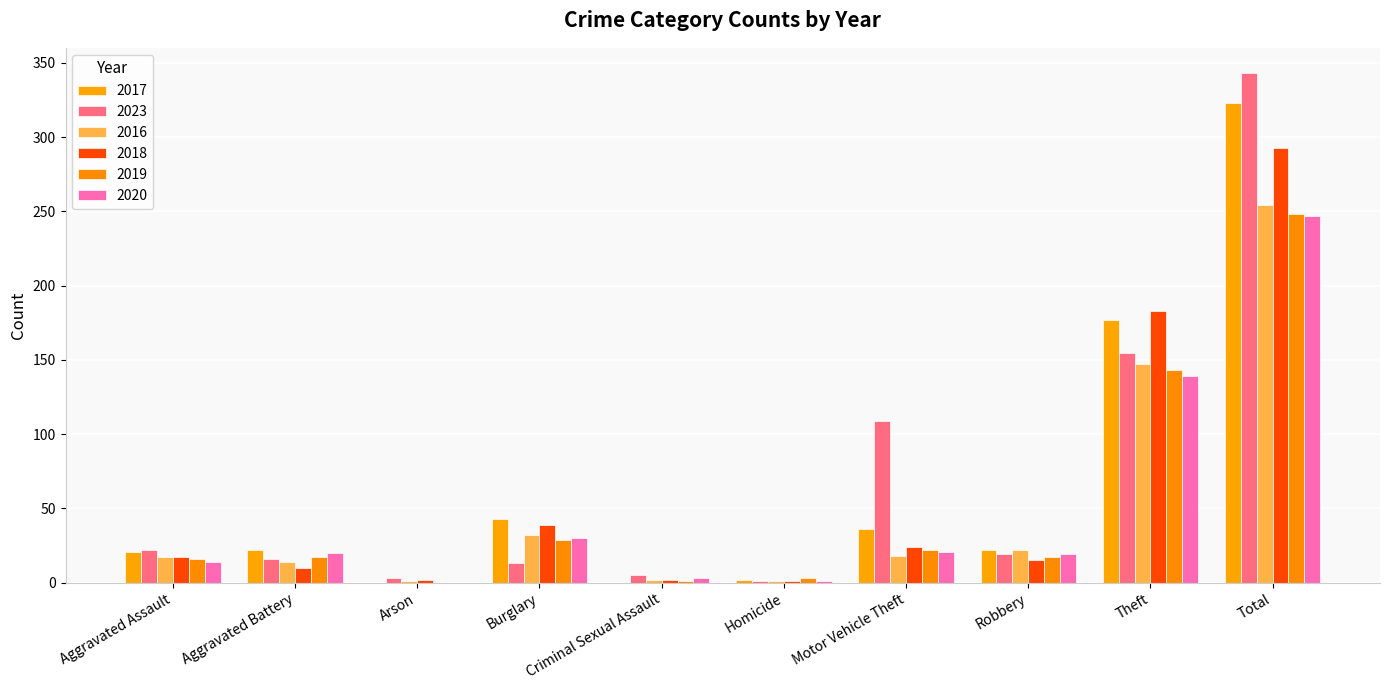

Is it true that 2016 equals 22 at Robbery?

True